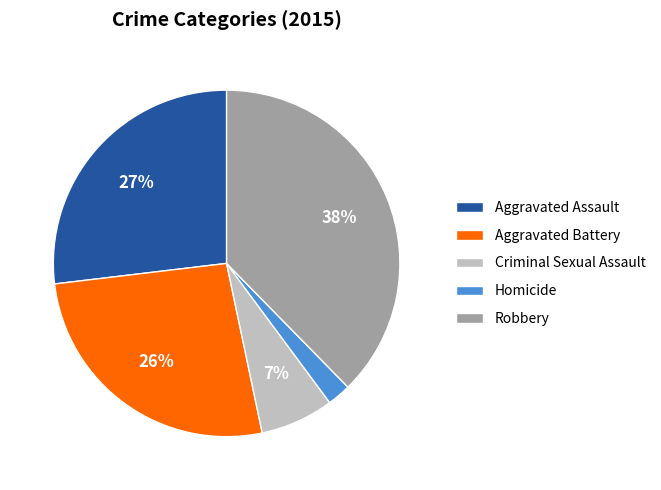

Is it true that Homicide is 14% of the pie?

False